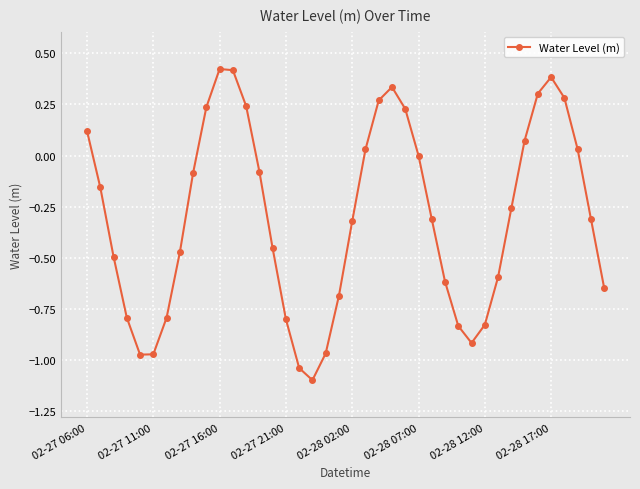

What is the smallest value displayed?

-1.1